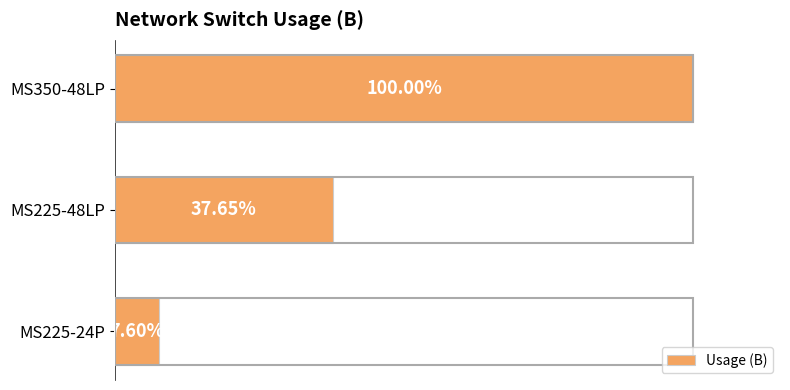

Are the bars horizontal?

Yes